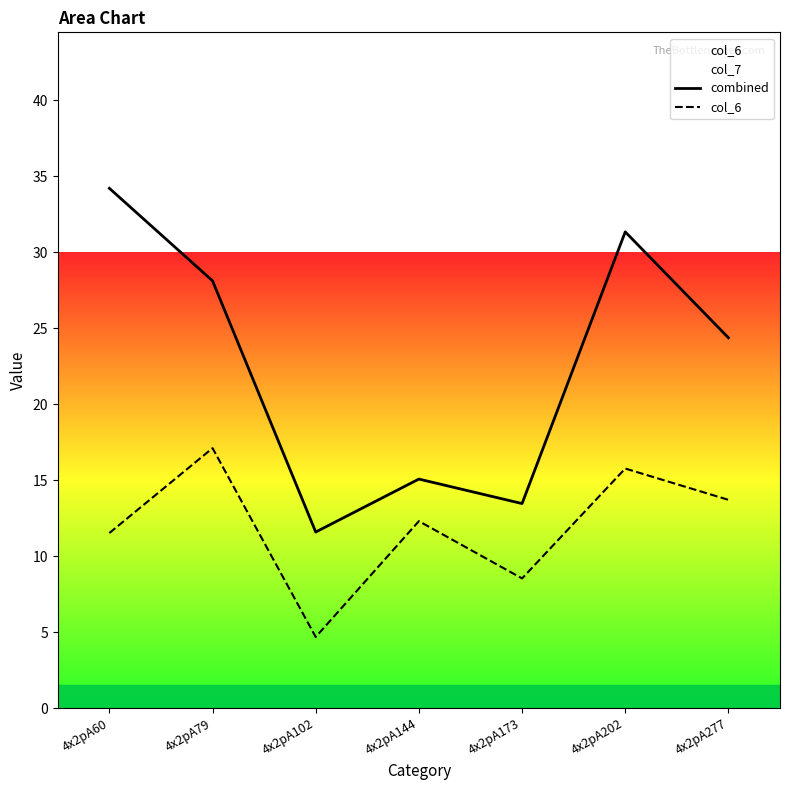

What is the value of the col_6 point at the 3rd from the left?

4.7